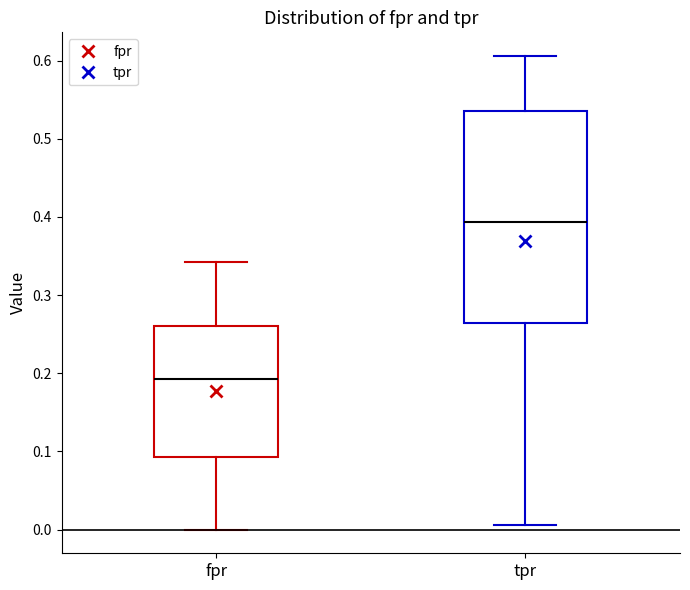

Reading left to right, read every box against the y-axis: the position of its median line, the range the box covers, and the ends of its whiskers. The values are not printed on the chart, so give them approximately, as read against the axis.

fpr: median 0.19, box 0.09 to 0.26, whiskers 0.00 to 0.34
tpr: median 0.39, box 0.26 to 0.54, whiskers 0.01 to 0.61